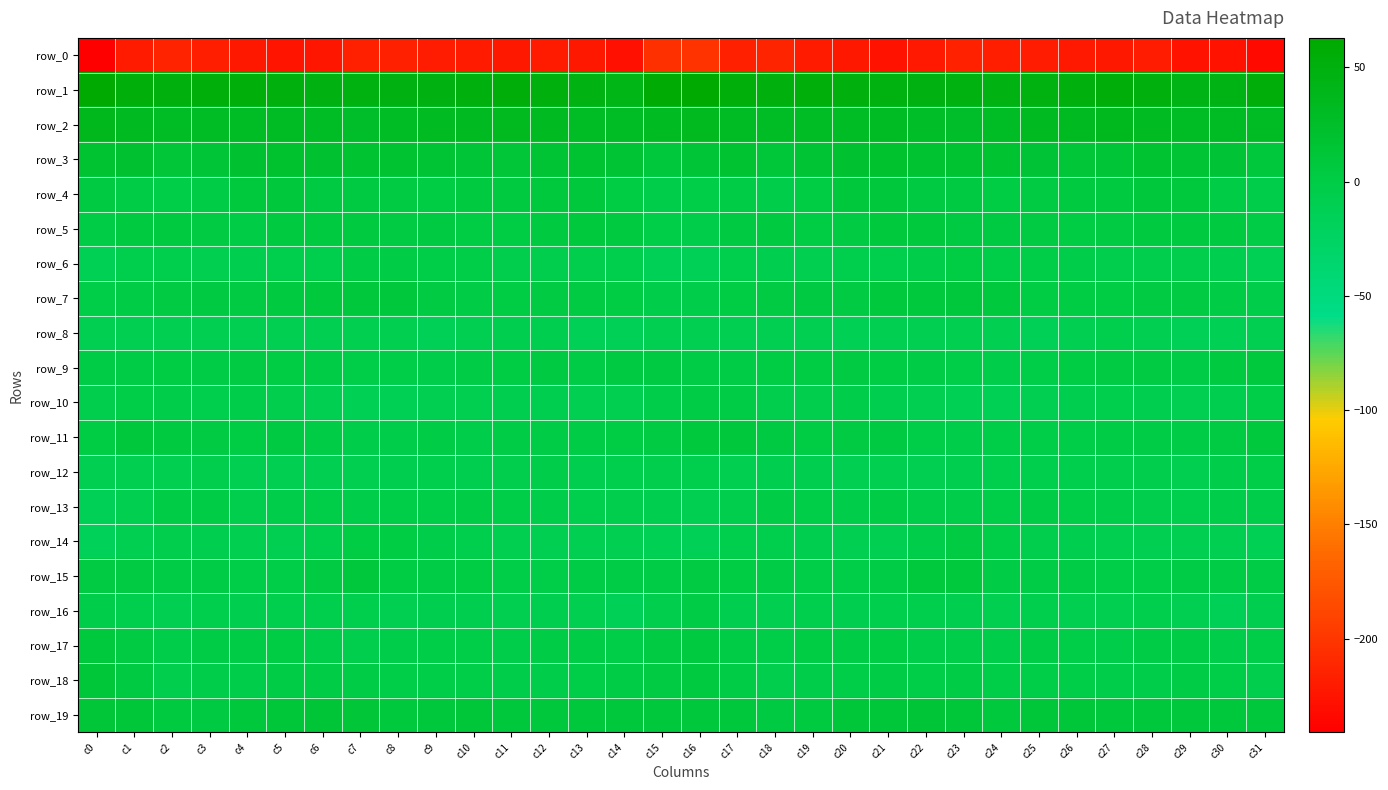

The row_5 series shows 2.7 at c21. True or false?

False